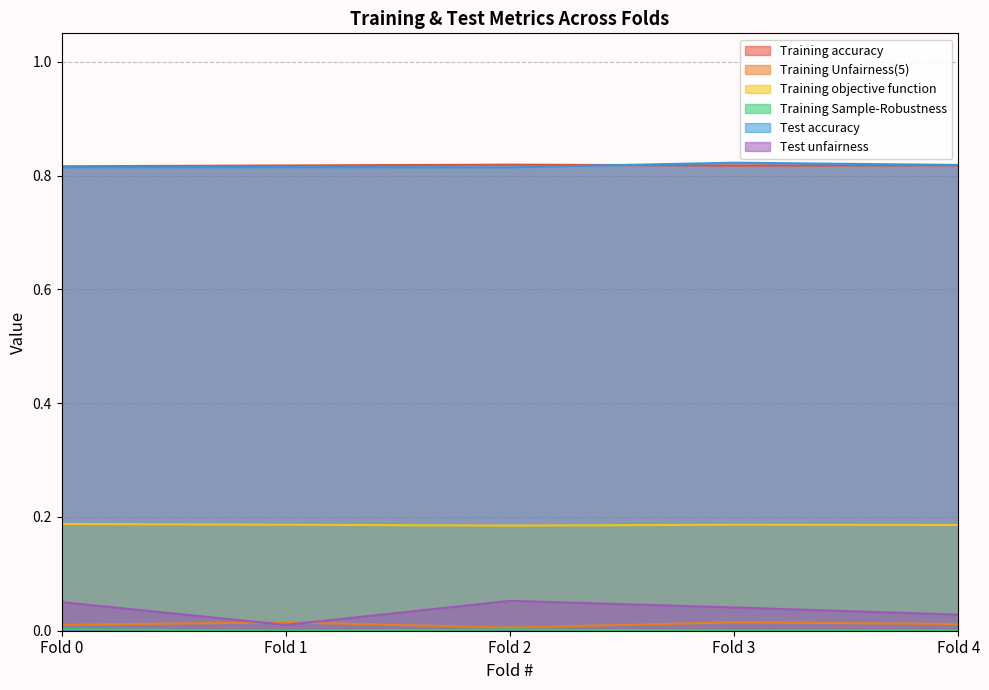

How many distinct data groups are displayed?

6